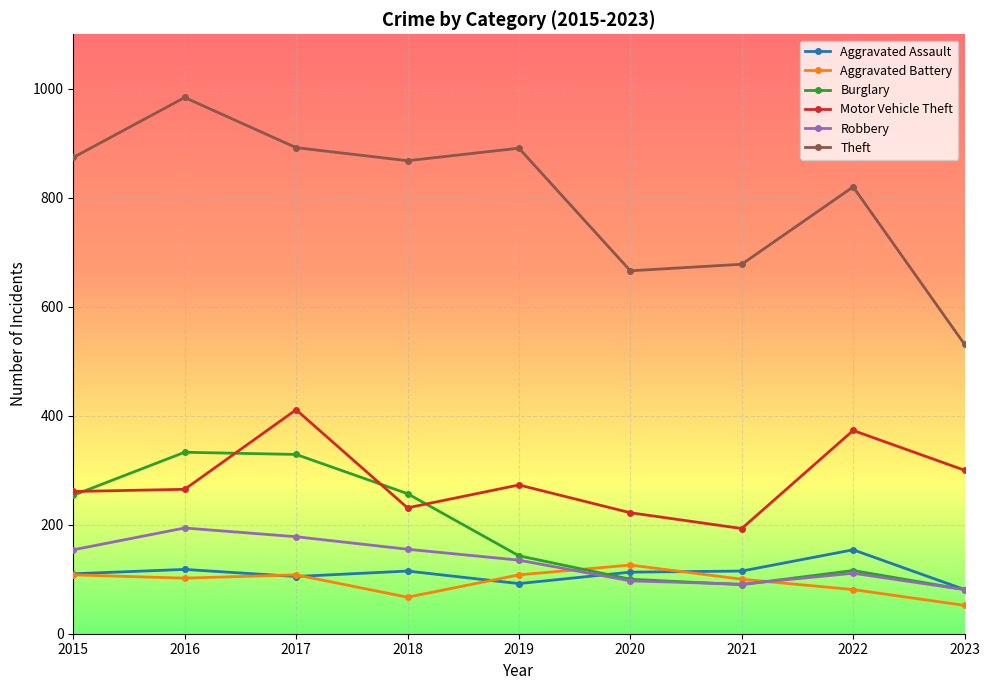

Is it true that Aggravated Assault equals 110 at 2015?

True